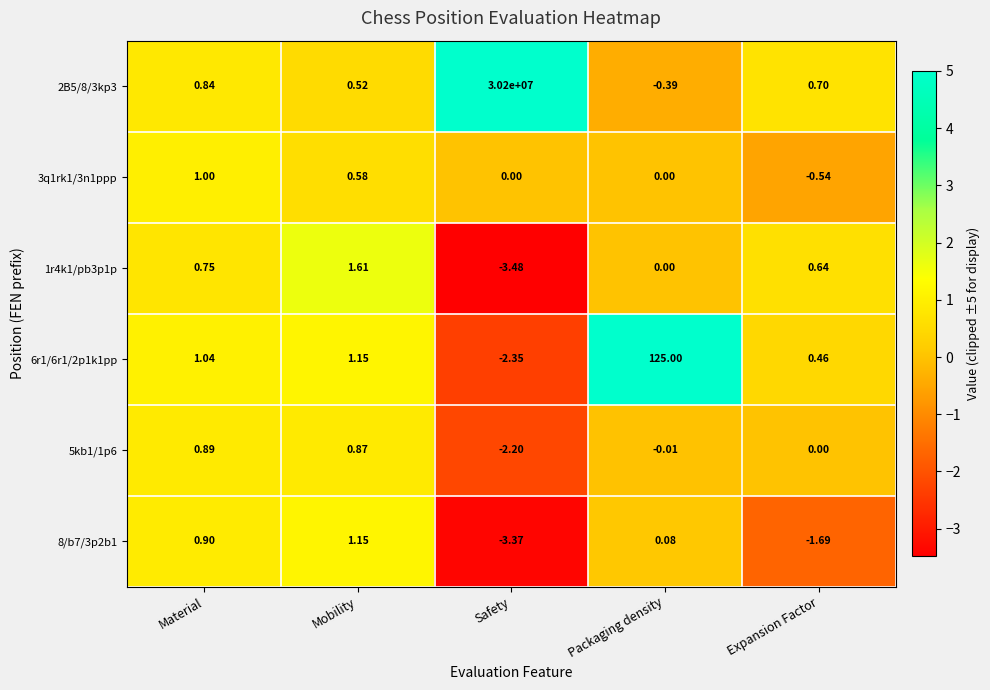

Is the value of 6r1/6r1/2p1k1pp at Material greater than the value of 8/b7/3p2b1 at Material?

Yes